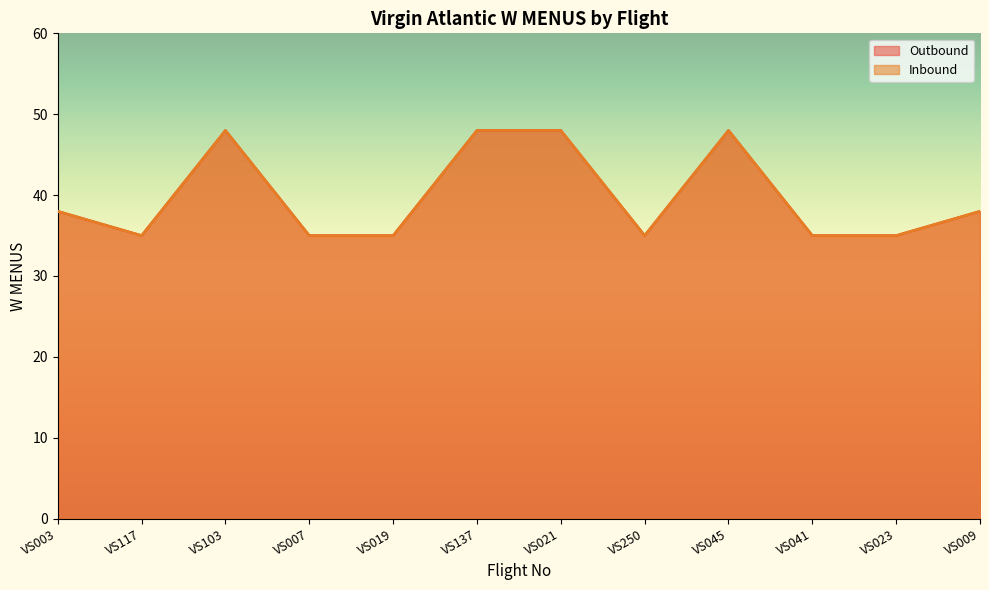

Is the value of Outbound at VS117 greater than the value of Inbound at VS250?

No